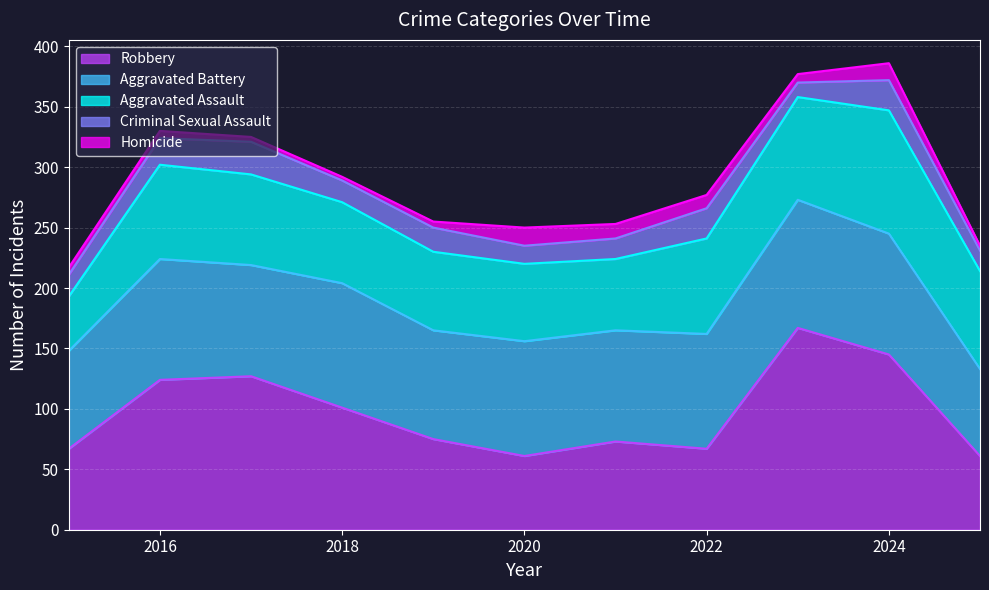

At which label is Aggravated Battery closest to 89?

2019